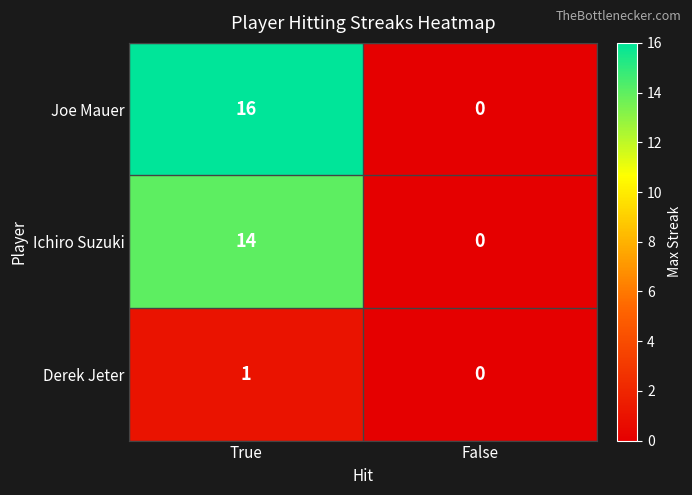

Reading left to right, transcribe all the data shown in this chart.

Joe Mauer: 16	0
Ichiro Suzuki: 14	0
Derek Jeter: 1	0